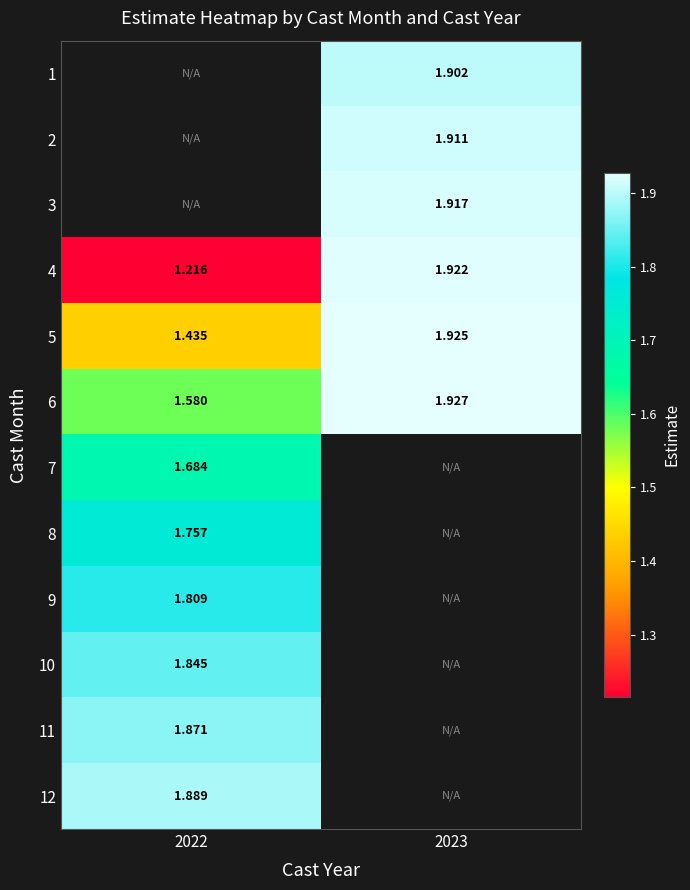

Is the value of 7 at 2022 greater than the value of 2 at 2023?

No